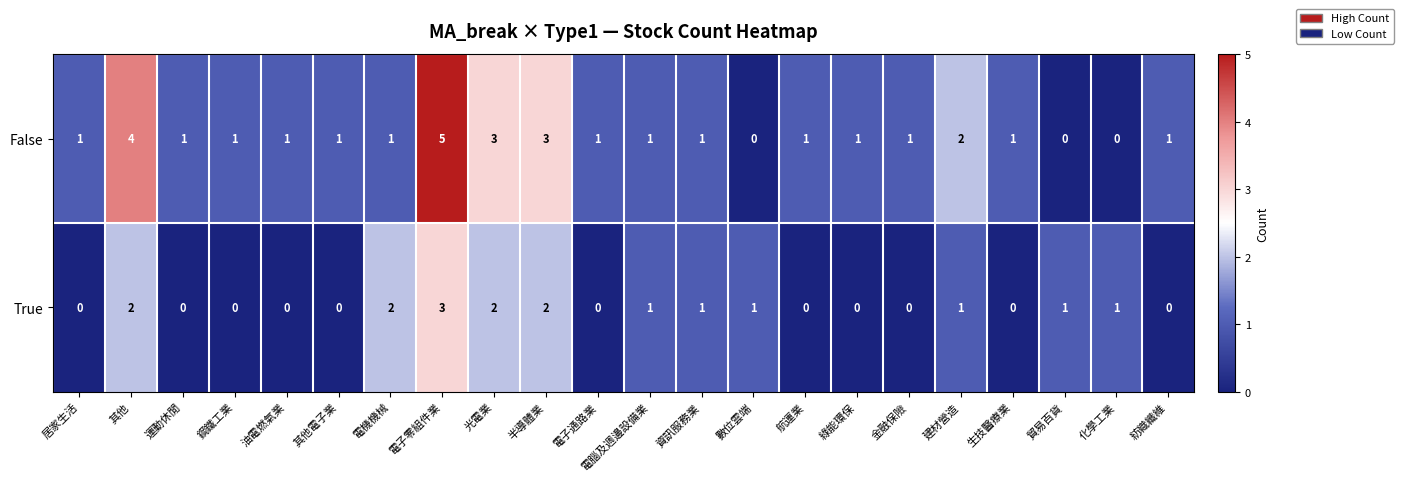

Is it true that False equals 8 at 電子零組件業?

False